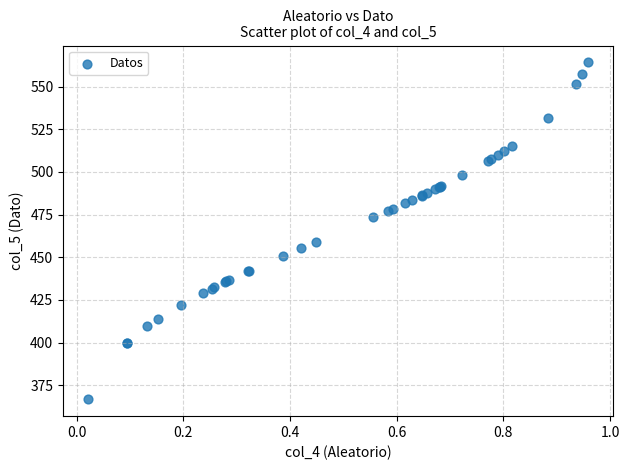

What Y value in the scatter plot is closest to 465?

459.2